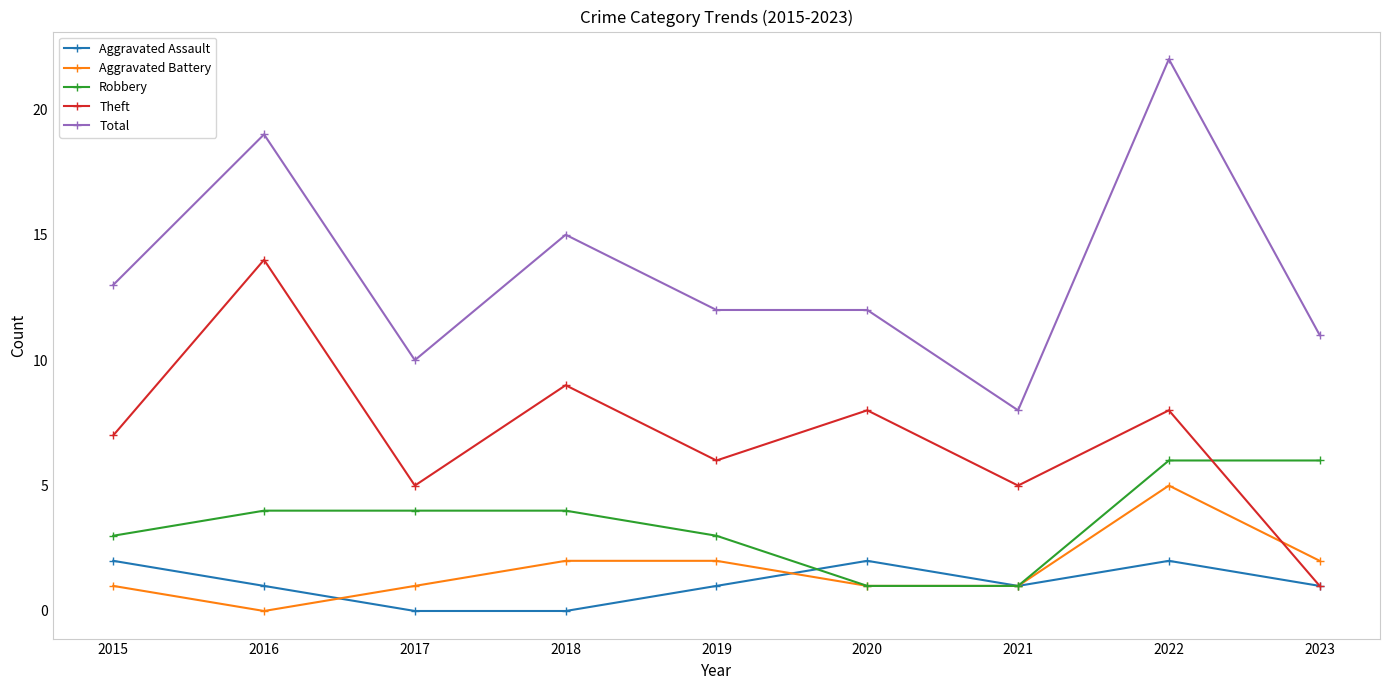

Which series has the widest spread of values?

Total